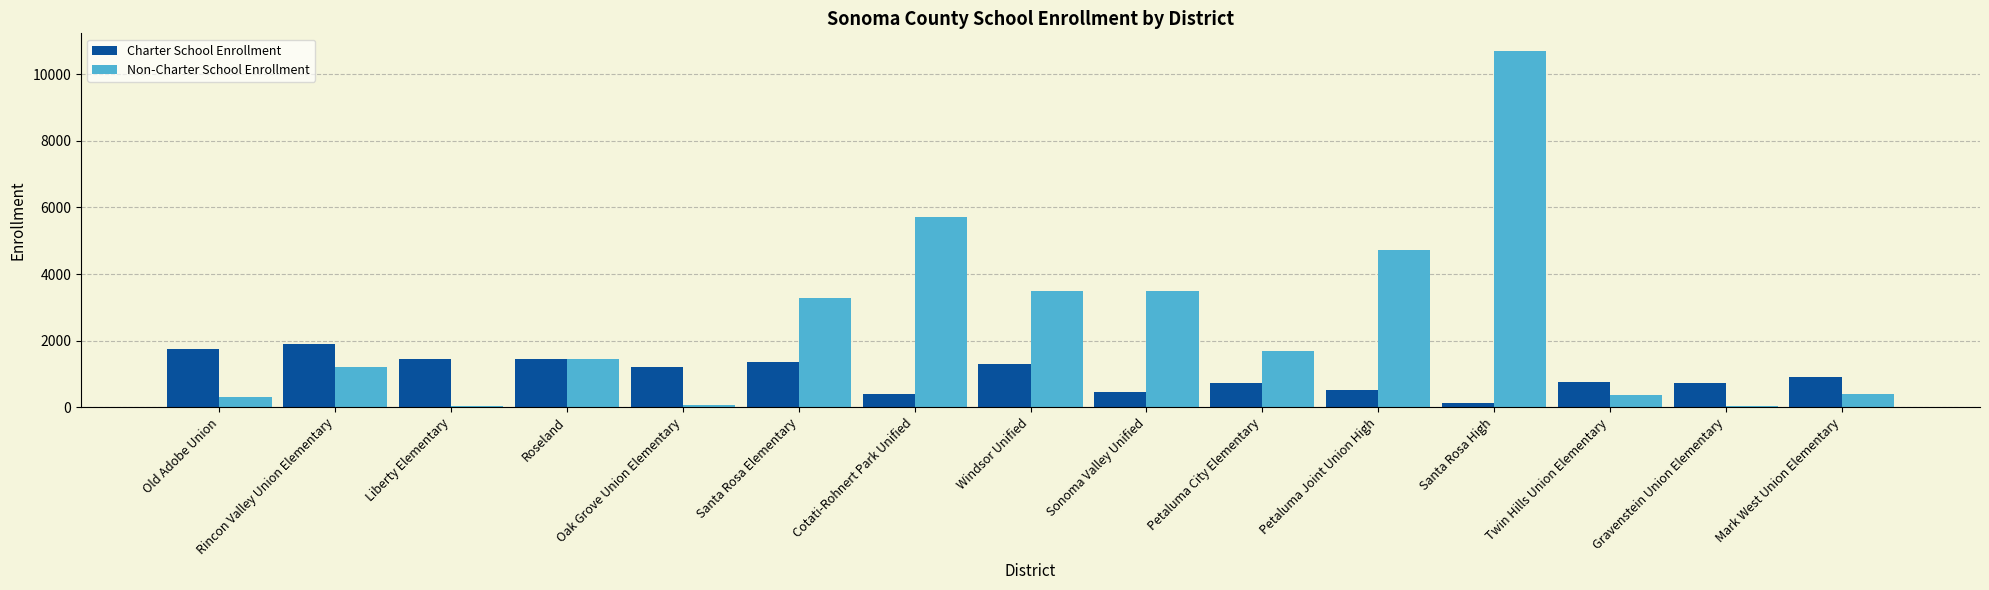

What is the difference between the Non-Charter School Enrollment values at Mark West Union Elementary and Santa Rosa High?

10299